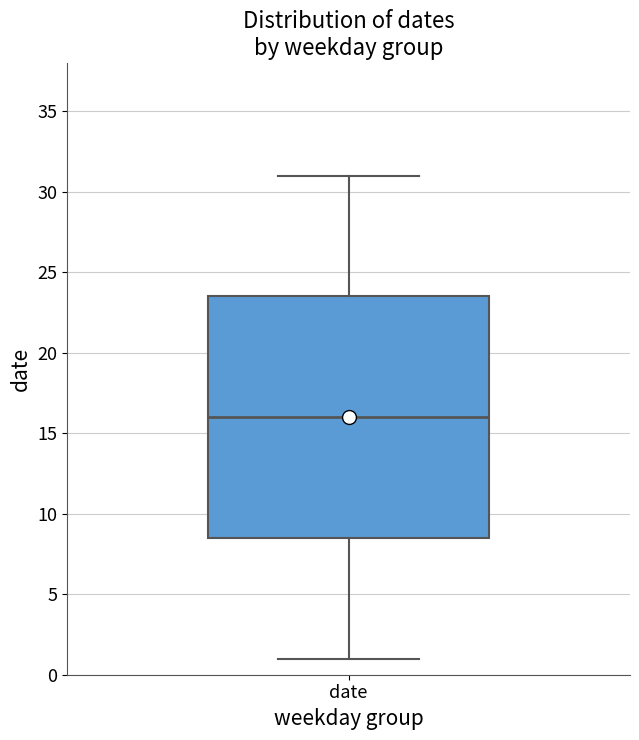

Where does the median line of the box for date sit on the y-axis? The values are not printed on the chart, so give them approximately, as read against the axis.

16.0